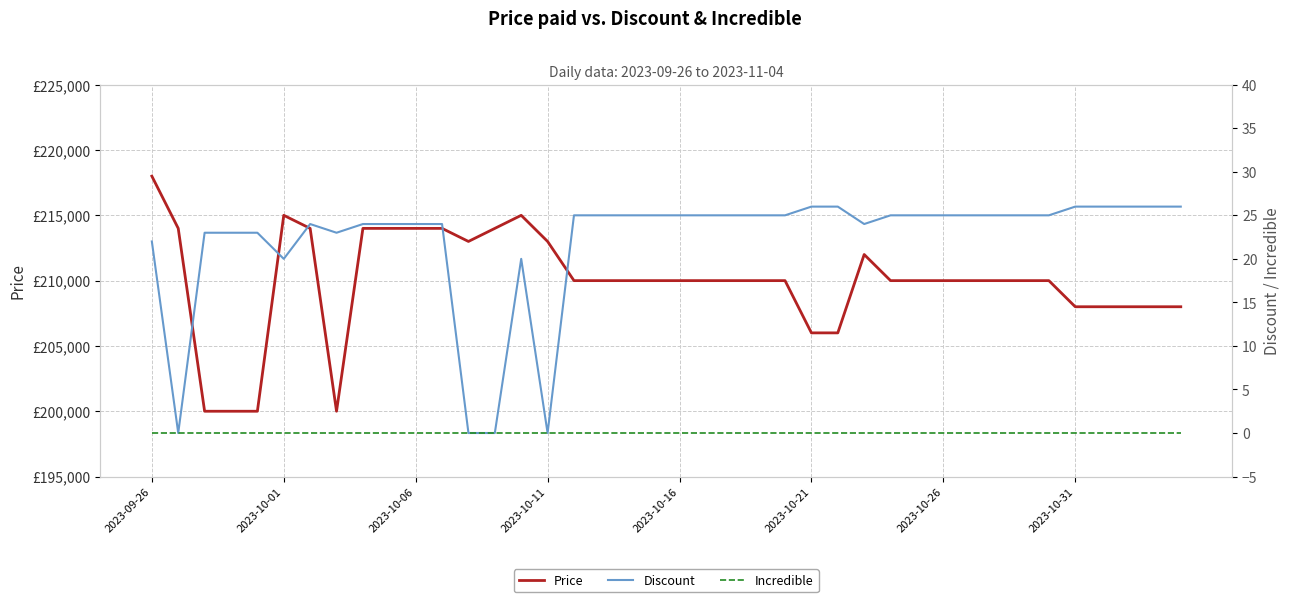

At which category is the sum across all series the highest?

2023-09-26